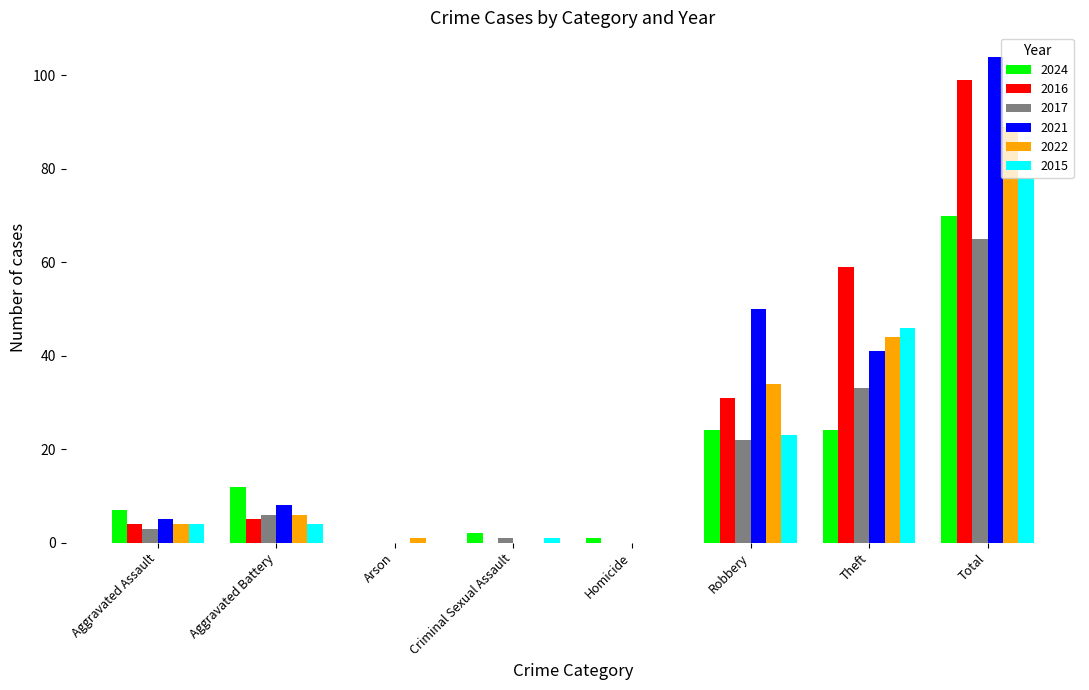

The value of 2024 at Aggravated Assault is 1. True or false?

False